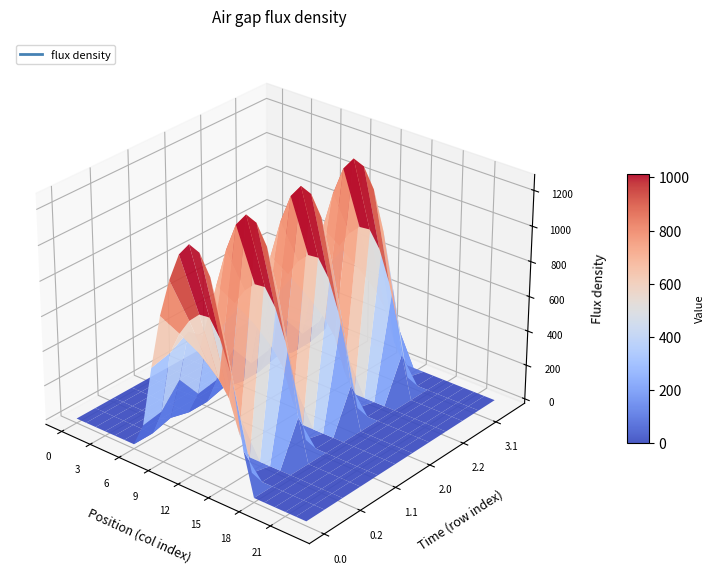

Reading left to right, list all the values displayed in this chart.

0.0: 0=0.0	1=0.0	2=0.0	3=0.0	4=0.0	5=0.0	6=0.0	7=134.3	8=489.3	9=804.0	10=1023.2	11=1185.2	12=1261.6	13=1237.4	14=1128.6	15=911.8	16=613.0	17=243.5	18=0.0	19=0.0	20=0.0	21=0.0	22=0.0	23=0.0
0.1: 0=0.0	1=0.0	2=0.0	3=0.0	4=0.0	5=0.0	6=0.0	7=153.2	8=514.8	9=646.9	10=742.1	11=800.2	12=806.9	13=715.3	14=544.1	15=301.4	16=26.8	17=0.0	18=0.0	19=0.0	20=0.0	21=0.0	22=0.0	23=0.0
0.2: 0=0.0	1=0.0	2=0.0	3=0.0	4=0.0	5=0.0	6=29.3	7=276.9	8=576.6	9=480.7	10=430.5	11=374.4	12=289.5	13=107.8	14=0.0	15=0.0	16=0.0	17=0.0	18=0.0	19=0.0	20=0.0	21=0.0	22=0.0	23=0.0
1.0: 0=0.0	1=0.0	2=0.0	3=0.0	4=0.0	5=0.0	6=0.0	7=134.3	8=489.3	9=804.0	10=1023.2	11=1185.2	12=1261.6	13=1237.4	14=1128.6	15=911.8	16=613.0	17=243.5	18=0.0	19=0.0	20=0.0	21=0.0	22=0.0	23=0.0
1.1: 0=0.0	1=0.0	2=0.0	3=0.0	4=0.0	5=0.0	6=0.0	7=153.2	8=514.8	9=646.9	10=742.1	11=800.2	12=806.9	13=715.3	14=544.1	15=301.4	16=26.8	17=0.0	18=0.0	19=0.0	20=0.0	21=0.0	22=0.0	23=0.0
1.2: 0=0.0	1=0.0	2=0.0	3=0.0	4=0.0	5=0.0	6=29.3	7=276.9	8=576.6	9=480.7	10=430.5	11=374.4	12=289.5	13=107.8	14=0.0	15=0.0	16=0.0	17=0.0	18=0.0	19=0.0	20=0.0	21=0.0	22=0.0	23=0.0
2.0: 0=0.0	1=0.0	2=0.0	3=0.0	4=0.0	5=0.0	6=0.0	7=134.3	8=489.3	9=804.0	10=1023.2	11=1185.2	12=1261.6	13=1237.4	14=1128.6	15=911.8	16=613.0	17=243.5	18=0.0	19=0.0	20=0.0	21=0.0	22=0.0	23=0.0
2.1: 0=0.0	1=0.0	2=0.0	3=0.0	4=0.0	5=0.0	6=0.0	7=153.2	8=514.8	9=646.9	10=742.1	11=800.2	12=806.9	13=715.3	14=544.1	15=301.4	16=26.8	17=0.0	18=0.0	19=0.0	20=0.0	21=0.0	22=0.0	23=0.0
2.2: 0=0.0	1=0.0	2=0.0	3=0.0	4=0.0	5=0.0	6=29.3	7=276.9	8=576.6	9=480.7	10=430.5	11=374.4	12=289.5	13=107.8	14=0.0	15=0.0	16=0.0	17=0.0	18=0.0	19=0.0	20=0.0	21=0.0	22=0.0	23=0.0
3.0: 0=0.0	1=0.0	2=0.0	3=0.0	4=0.0	5=0.0	6=0.0	7=134.3	8=489.3	9=804.0	10=1023.2	11=1185.2	12=1261.6	13=1237.4	14=1128.6	15=911.8	16=613.0	17=243.5	18=0.0	19=0.0	20=0.0	21=0.0	22=0.0	23=0.0
3.1: 0=0.0	1=0.0	2=0.0	3=0.0	4=0.0	5=0.0	6=0.0	7=153.2	8=514.8	9=646.9	10=742.1	11=800.2	12=806.9	13=715.3	14=544.1	15=301.4	16=26.8	17=0.0	18=0.0	19=0.0	20=0.0	21=0.0	22=0.0	23=0.0
3.2: 0=0.0	1=0.0	2=0.0	3=0.0	4=0.0	5=0.0	6=29.3	7=276.9	8=576.6	9=480.7	10=430.5	11=374.4	12=289.5	13=107.8	14=0.0	15=0.0	16=0.0	17=0.0	18=0.0	19=0.0	20=0.0	21=0.0	22=0.0	23=0.0